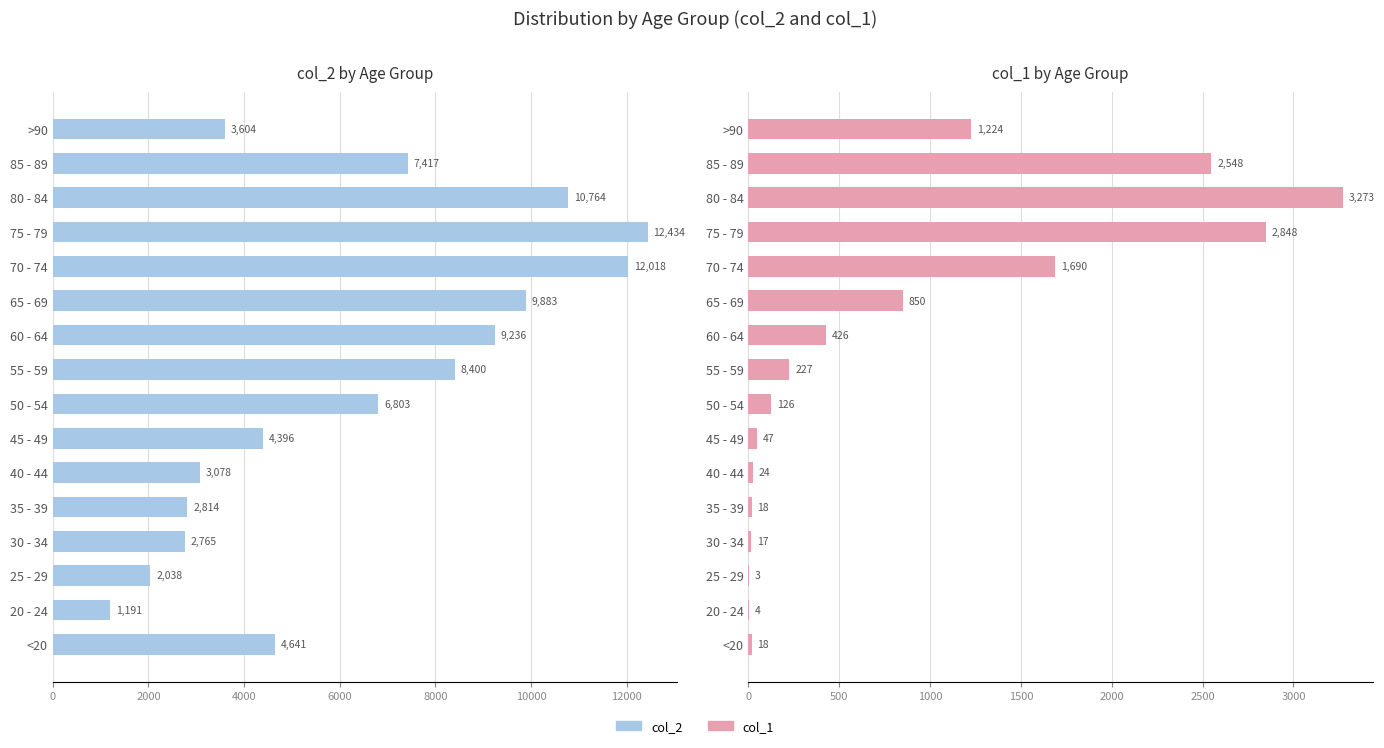

How many bars are there in each group?

2